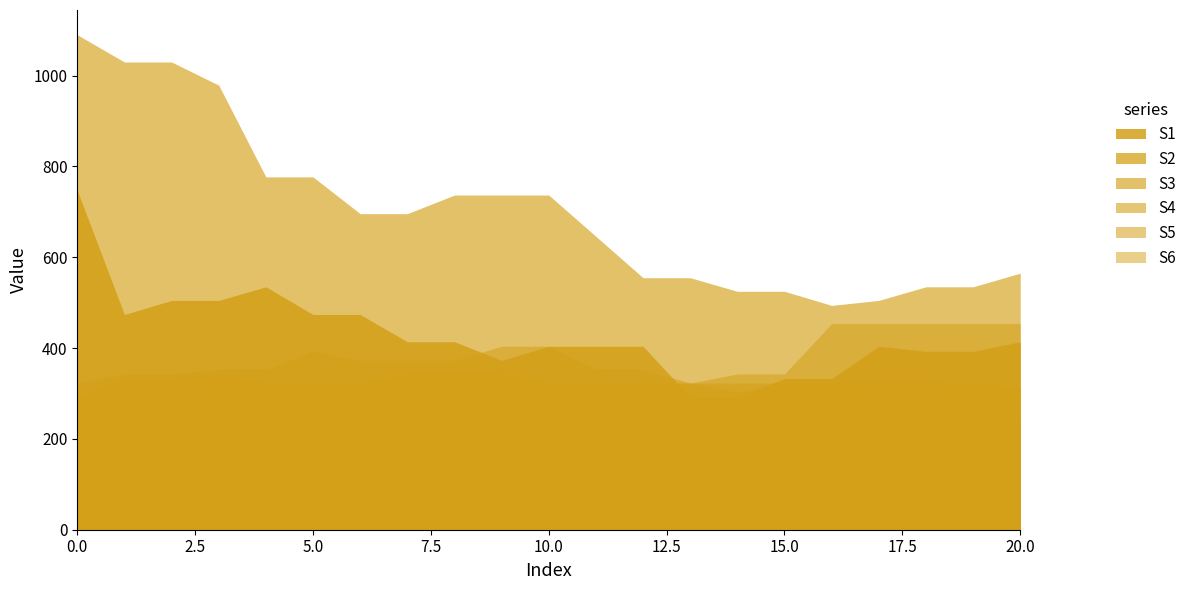

Which has a higher value, 10 or 9?

10